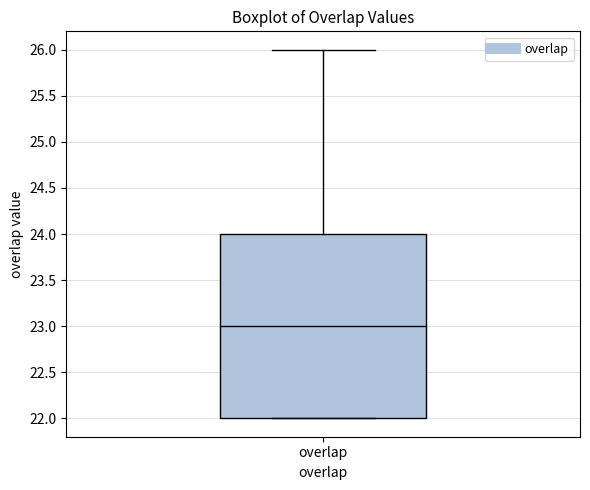

Where does the median line of the box for overlap sit on the y-axis? The values are not printed on the chart, so give them approximately, as read against the axis.

23